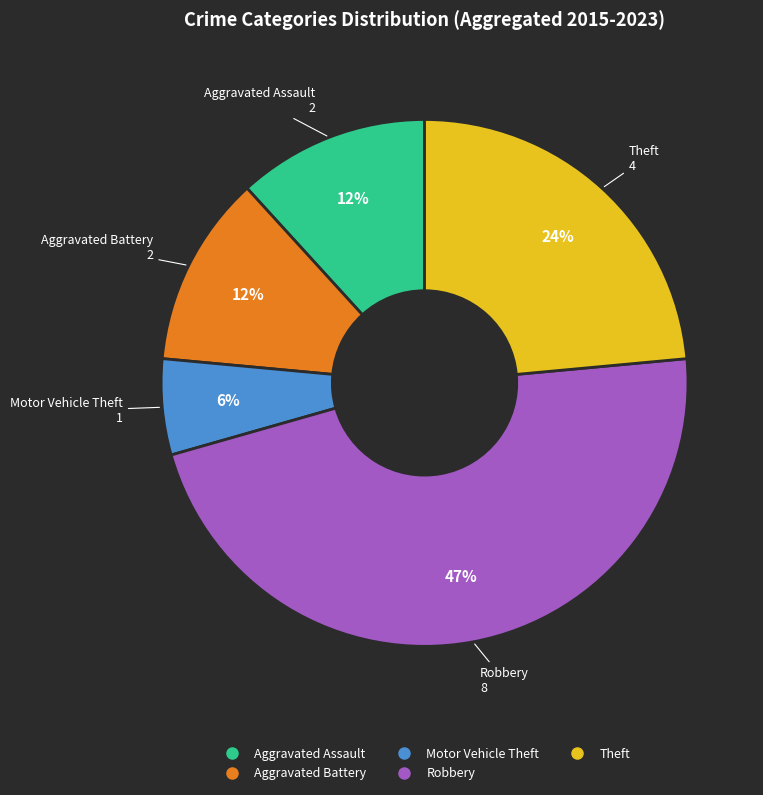

What is the ratio of the value at Motor Vehicle Theft to the value at Aggravated Battery?

0.5